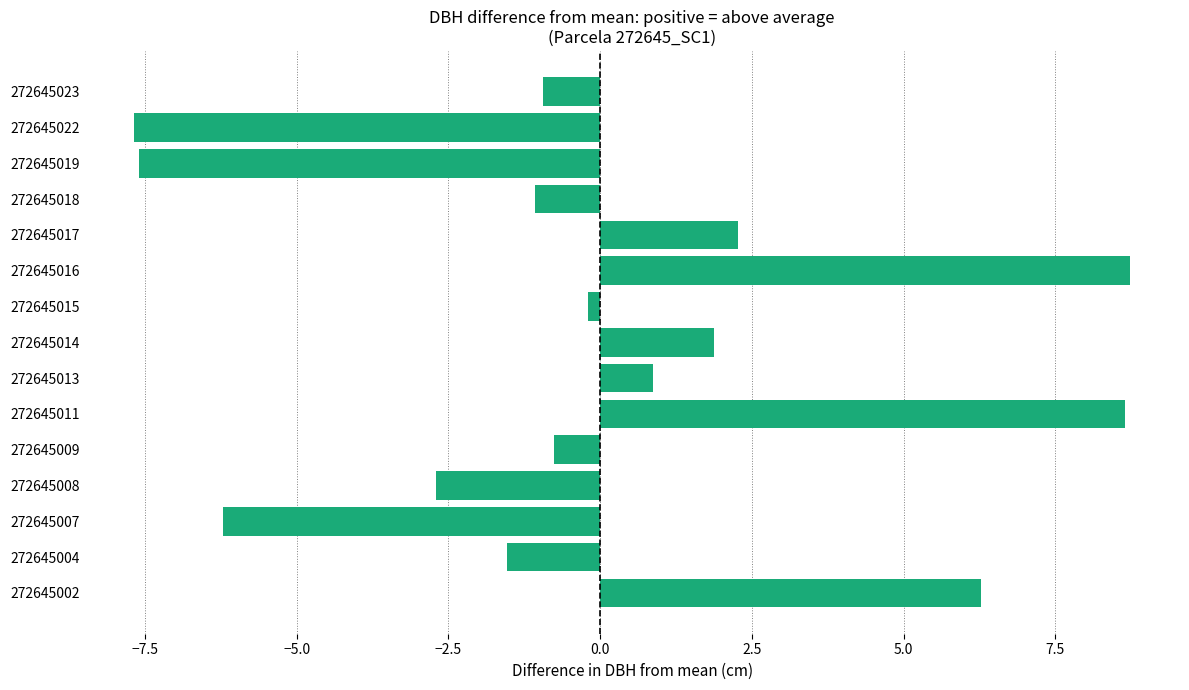

What is the change in value from 272645007 to 272645017?

+8.5